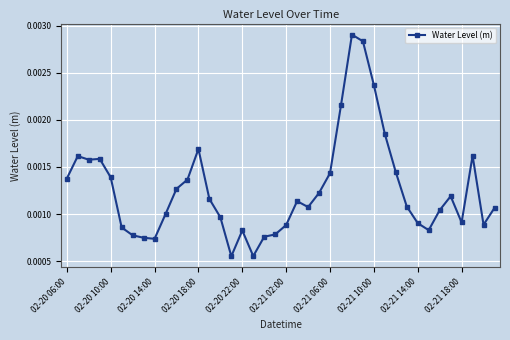

True or false: there are more than 0 points higher than both neighbors.

True